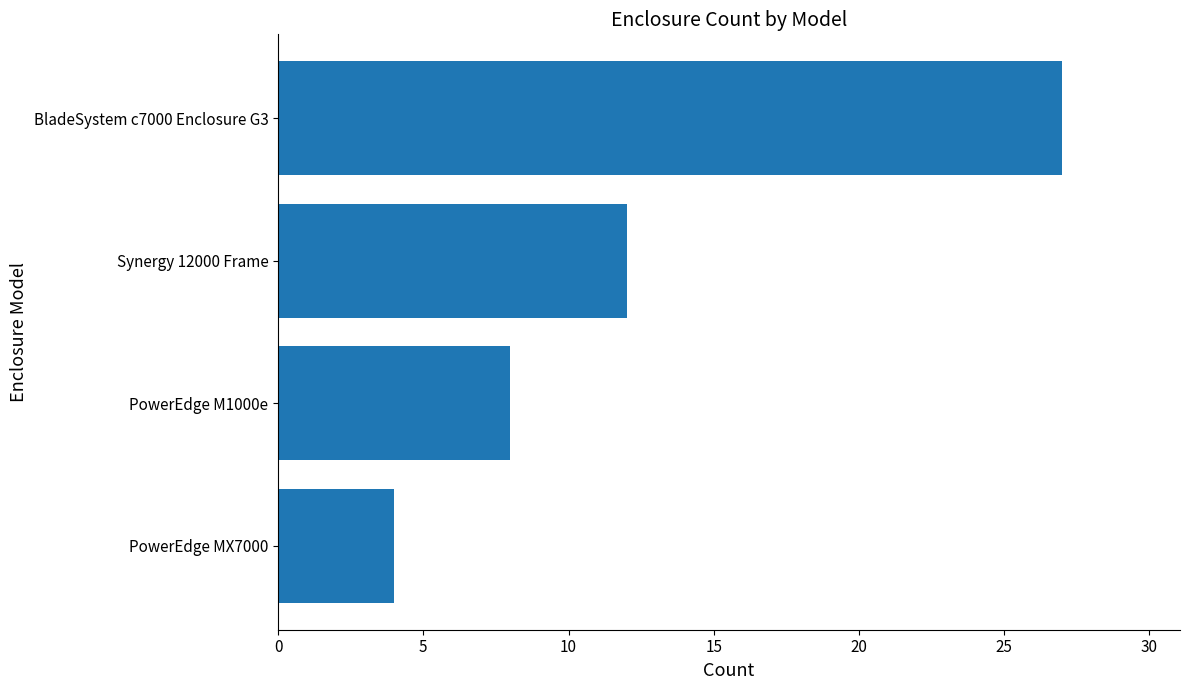

What is the average value?

13